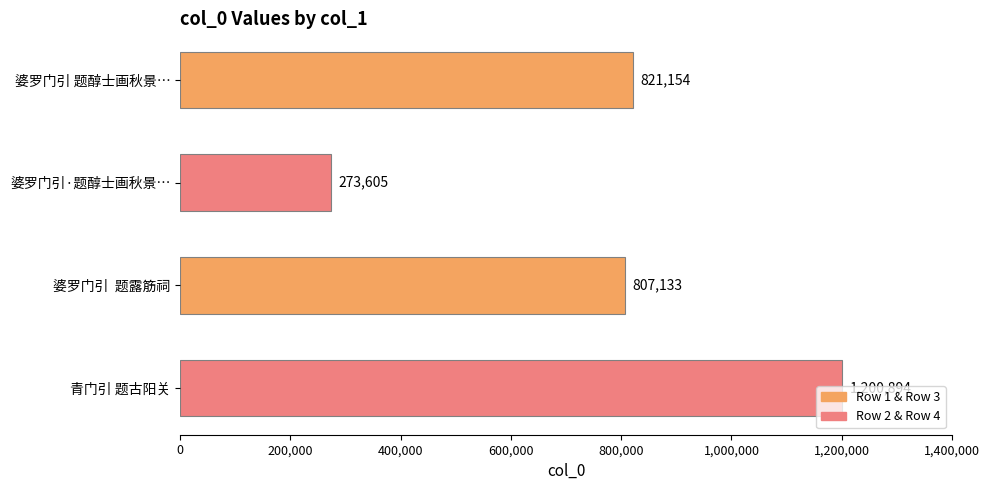

Which label corresponds to the smallest value in the chart?

婆罗门引·题醇士画秋景…